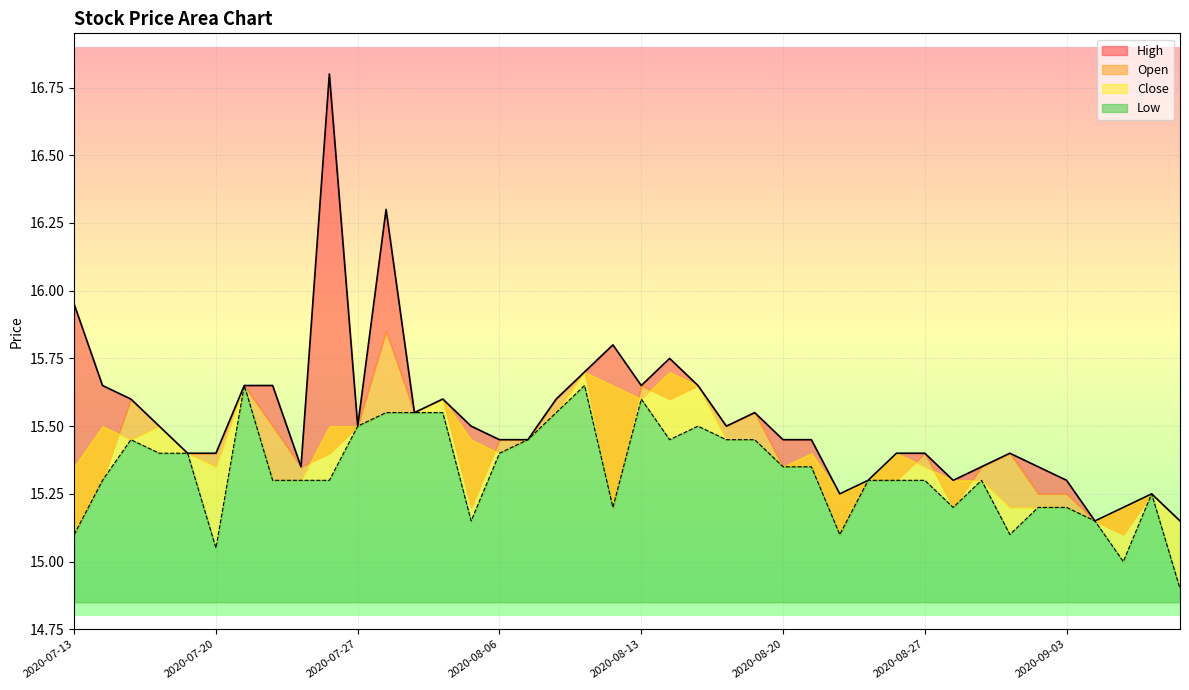

True or false: Low and High intersect in this chart.

False